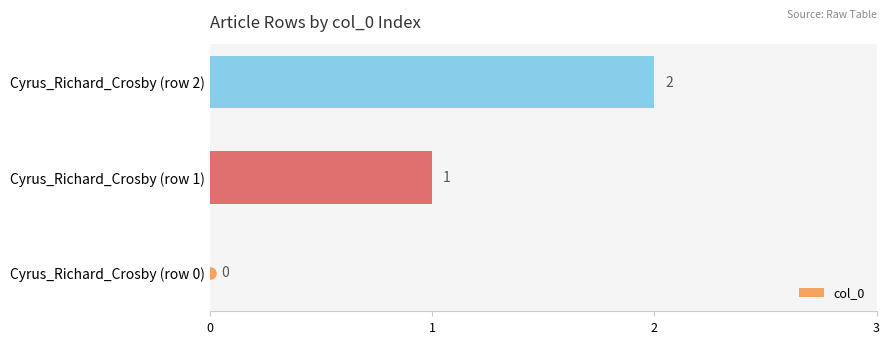

Which category has the highest value across all series?

Cyrus_Richard_Crosby (row 2)